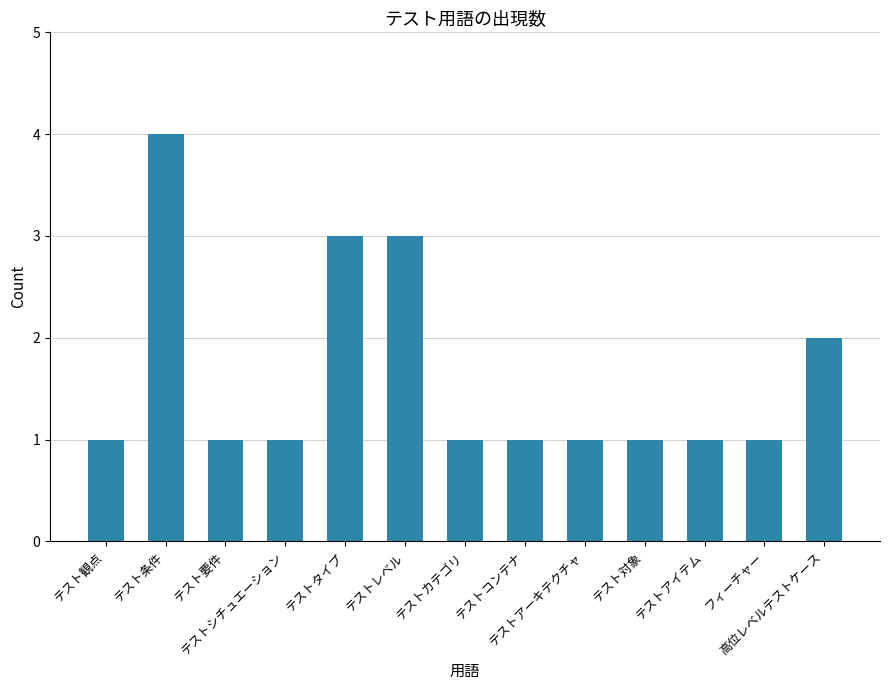

What is the greatest value displayed?

4